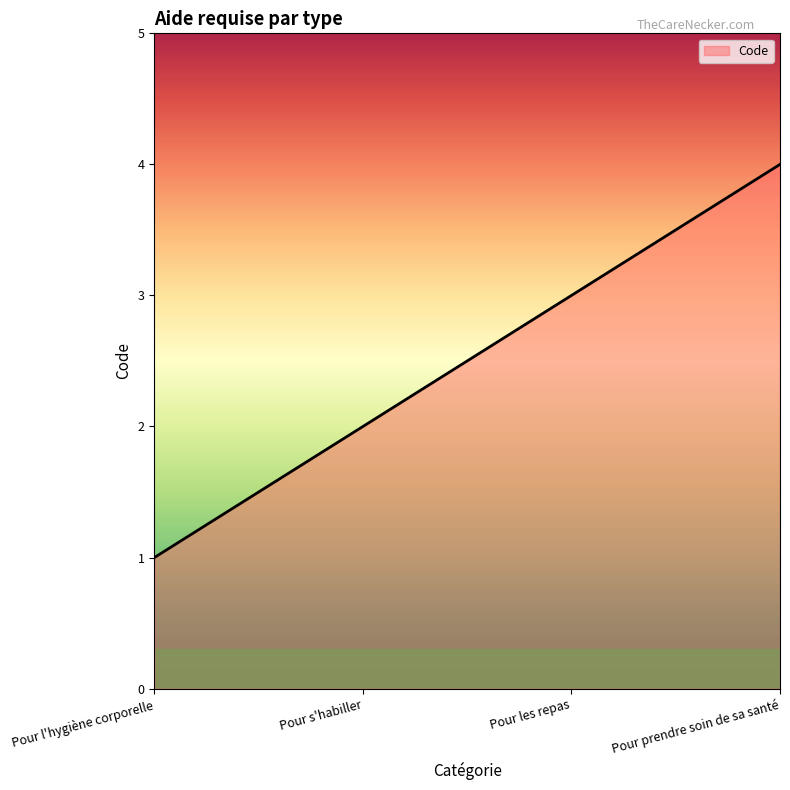

True or false: there are more than 2 points higher than both neighbors.

False